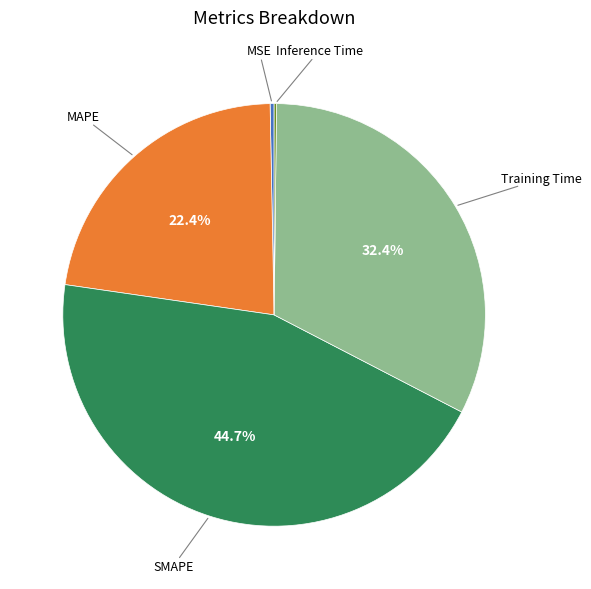

Is there a majority slice in this chart?

No